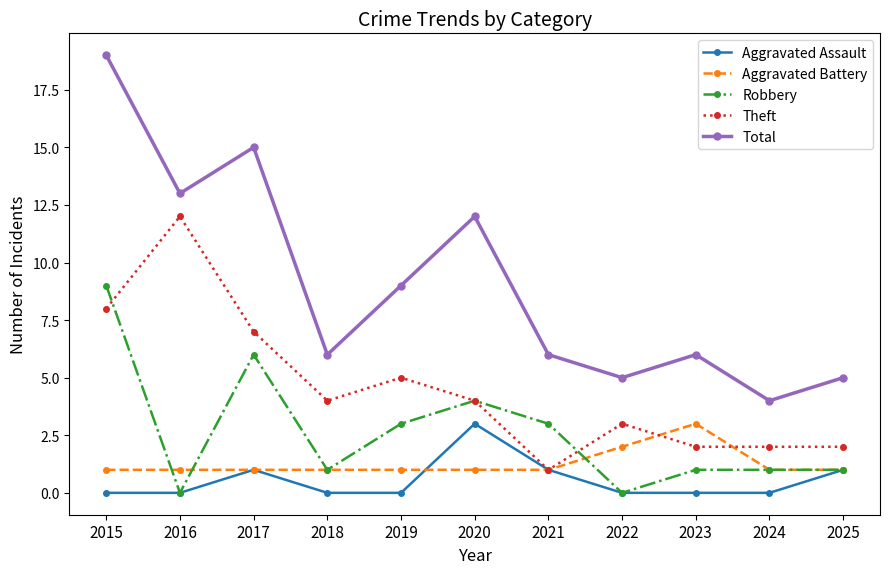

At which category does Total reach its first local valley?

2016